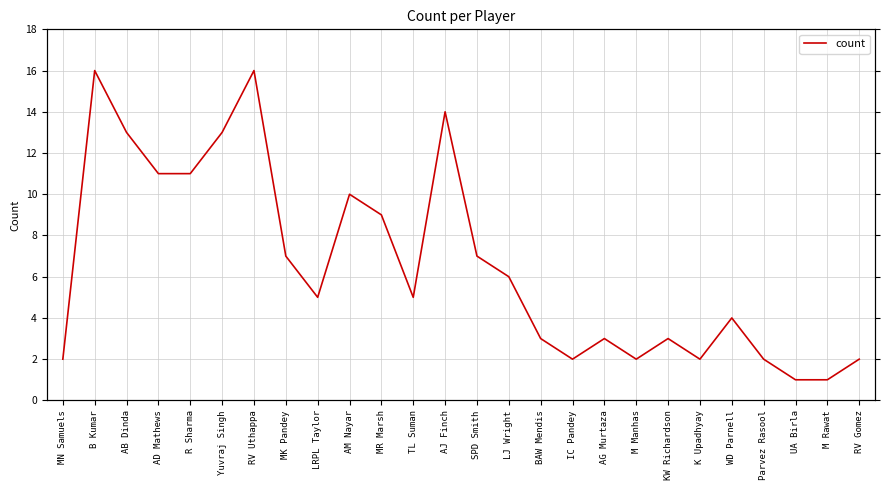

The chart shows a value of 13 at AB Dinda. True or false?

True